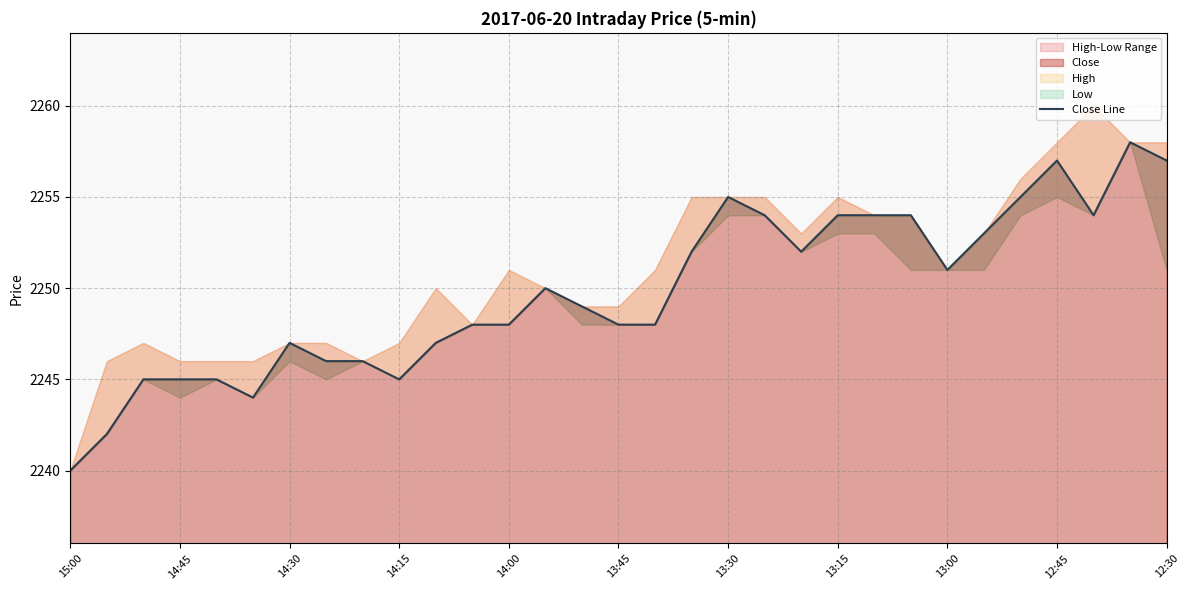

Is it true that Close equals 2255 at 13:30?

True